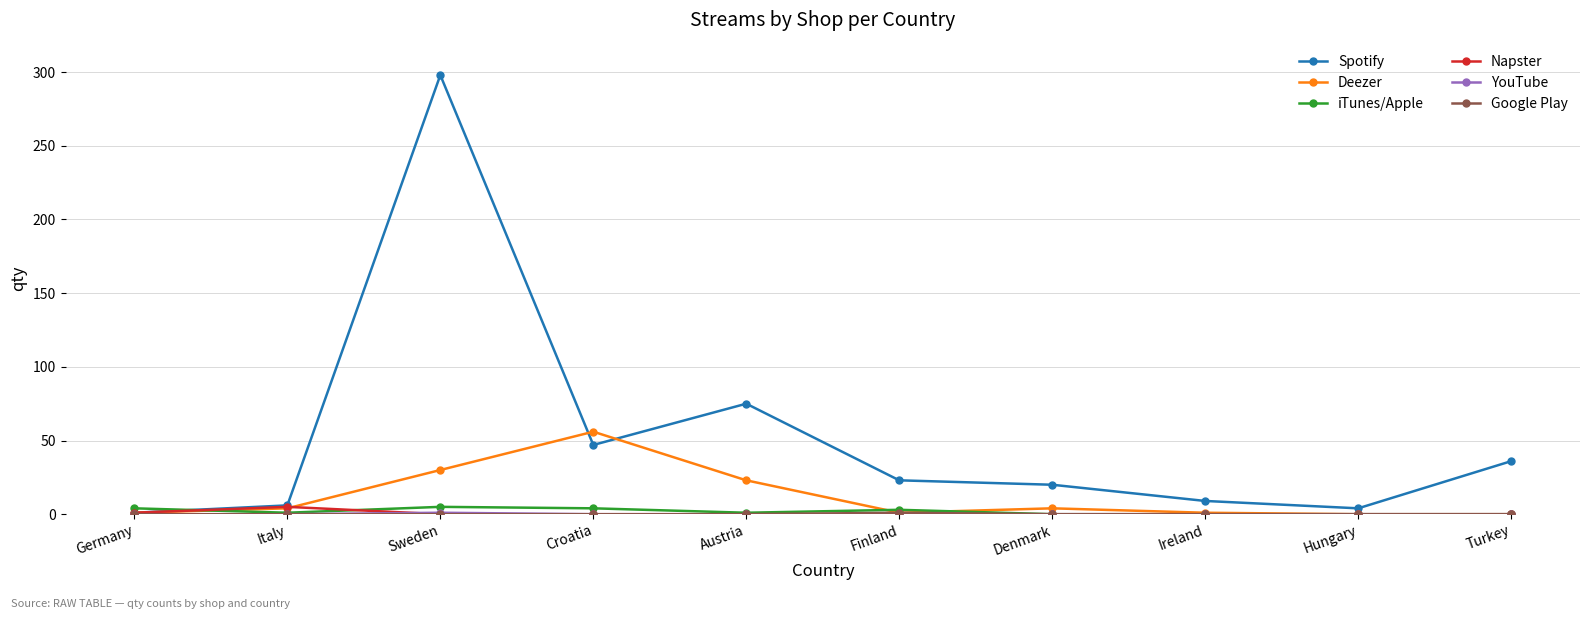

True or false: iTunes/Apple has more than 0 points higher than both neighbors.

True